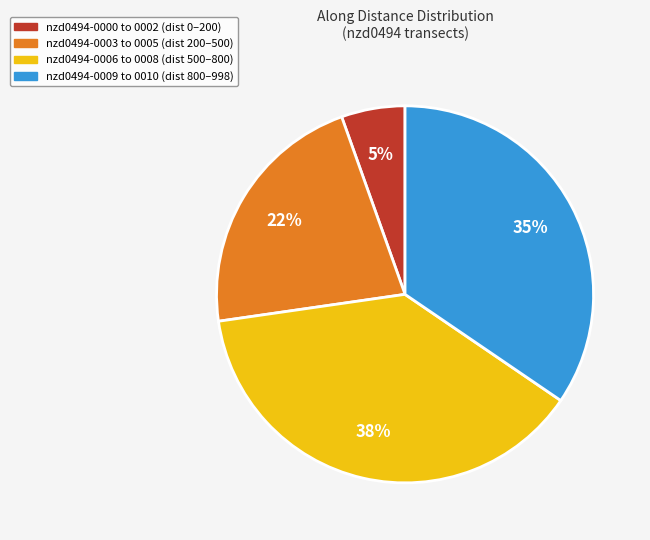

To the nearest percent, what is the difference between the largest and smallest slice percentages?

33%